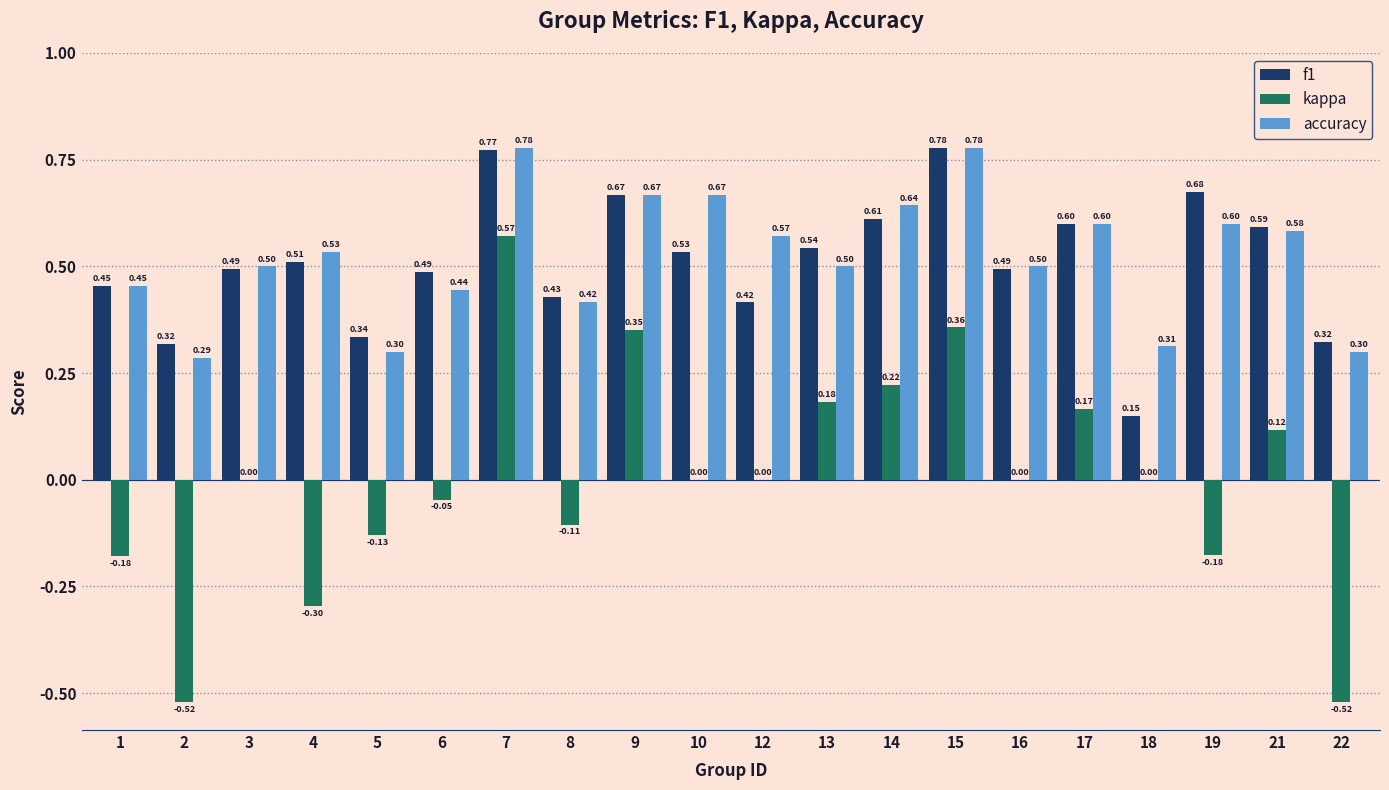

What is the sum of the accuracy values at 2 and 5?

0.6